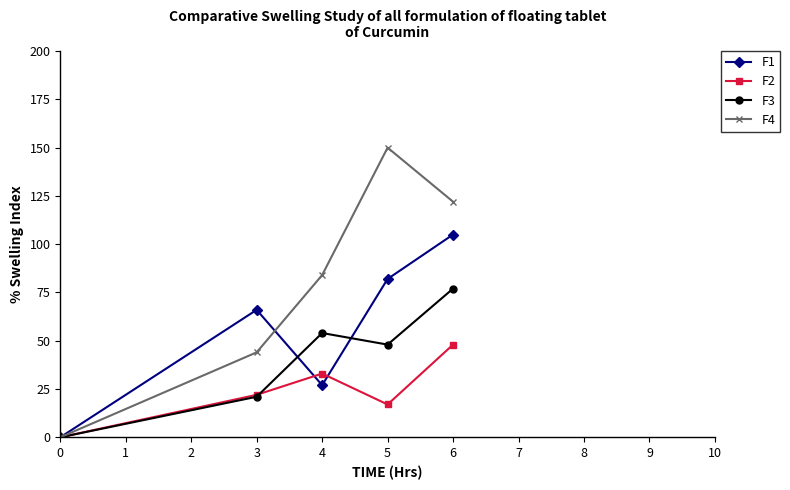

How many values in the F3 series are below 48?

2